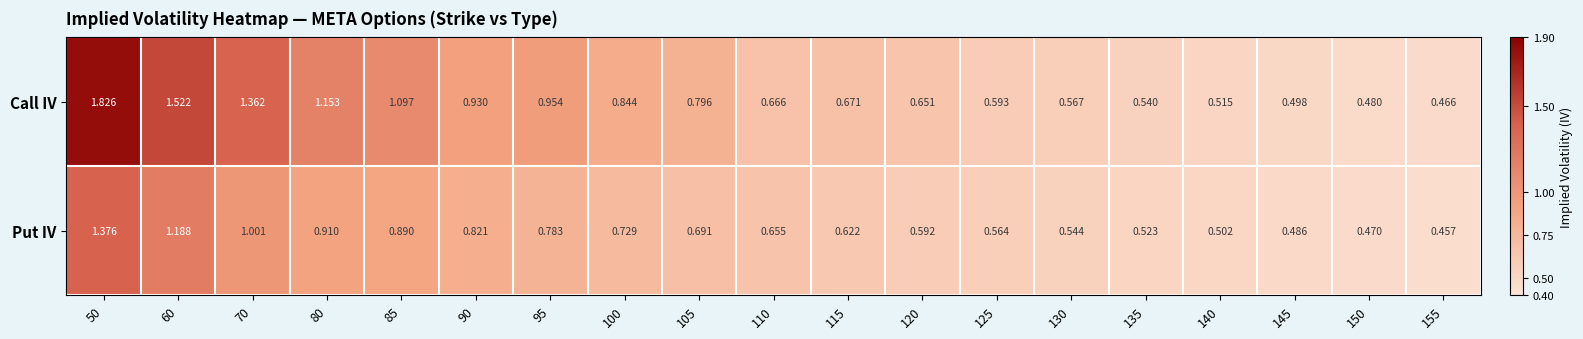

What is the total value across all series at 95?

1.7